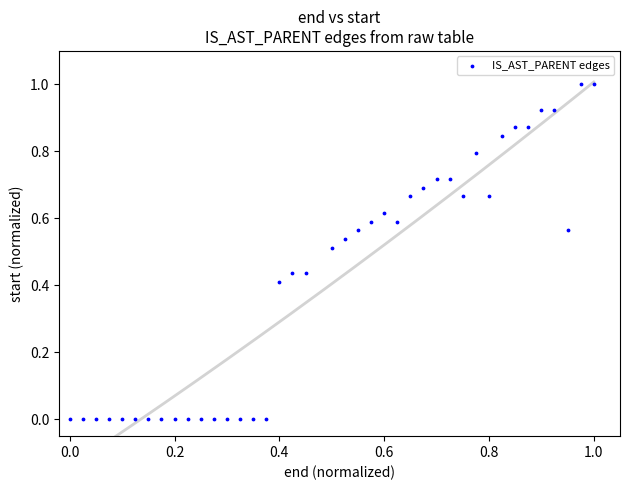

What is the range of Y values (max minus min)?

1.0